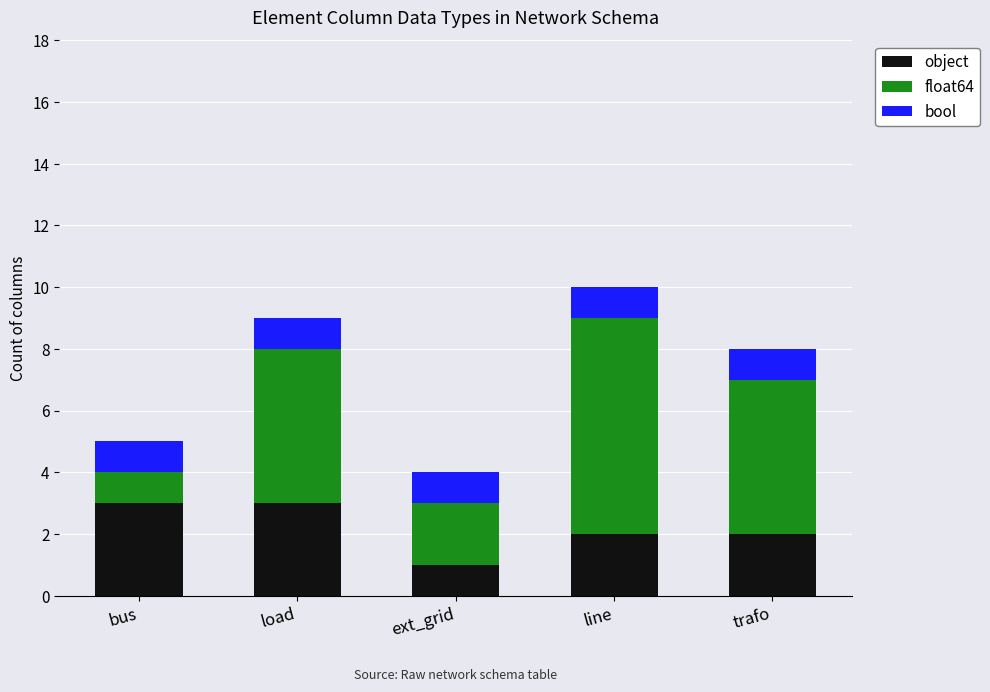

What is the highest value of the object series?

3